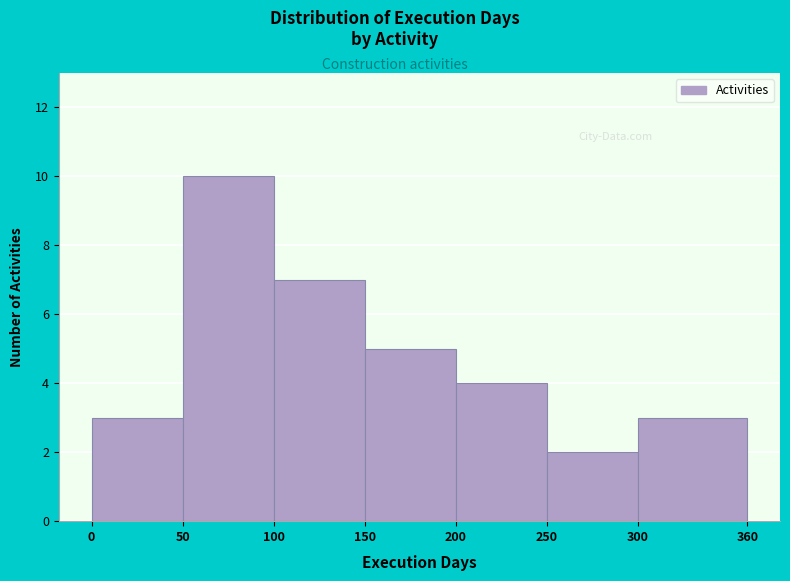

Reading left to right, transcribe this chart: for each bar, give the range it covers on the x-axis and its height. The values are not printed on the chart, so give them approximately, as read against the axis.

0 to 50: 3
50 to 100: 10
100 to 150: 7
150 to 200: 5
200 to 250: 4
250 to 300: 2
300 to 360: 3